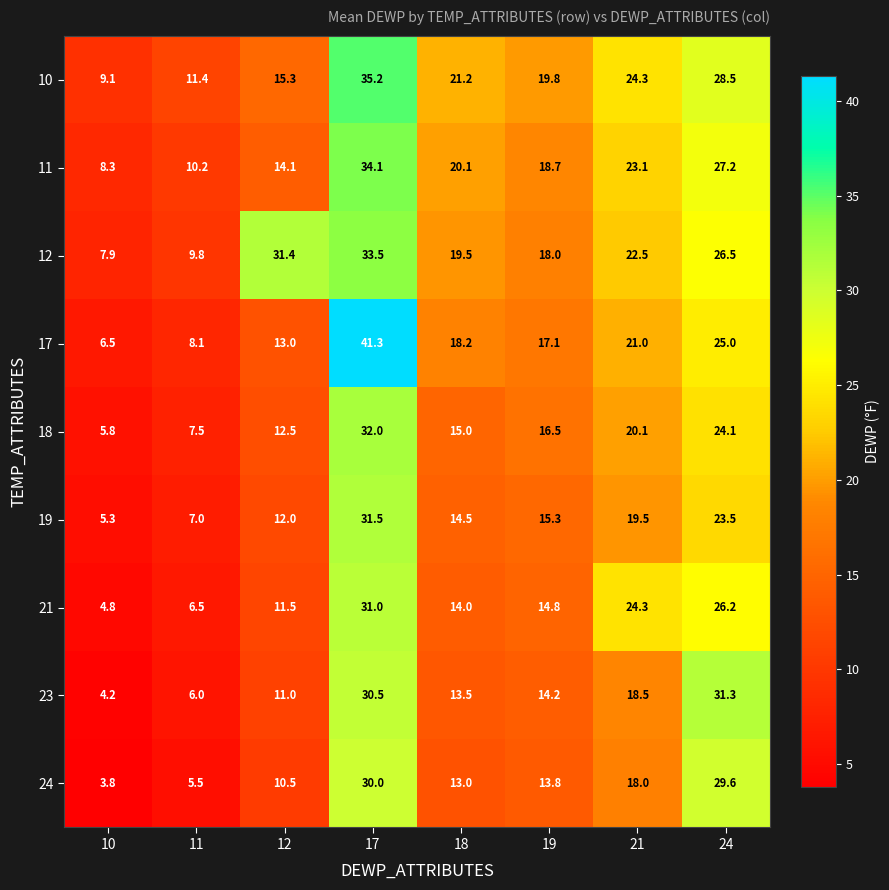

Which series has the widest spread of values?

17